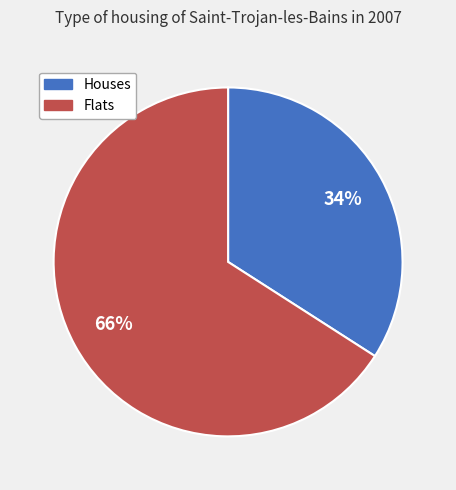

Does Houses represent more than half of the total?

No